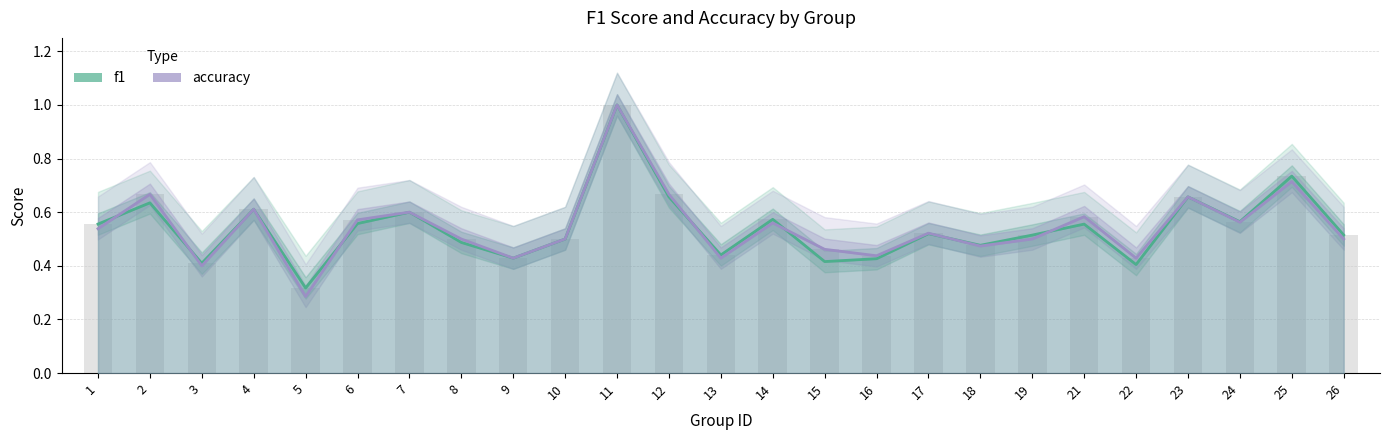

List the labels in order of f1 value, smallest first.

5, 22, 3, 15, 16, 9, 13, 18, 8, 10, 19, 26, 17, 21, 1, 6, 24, 14, 7, 4, 2, 12, 23, 25, 11